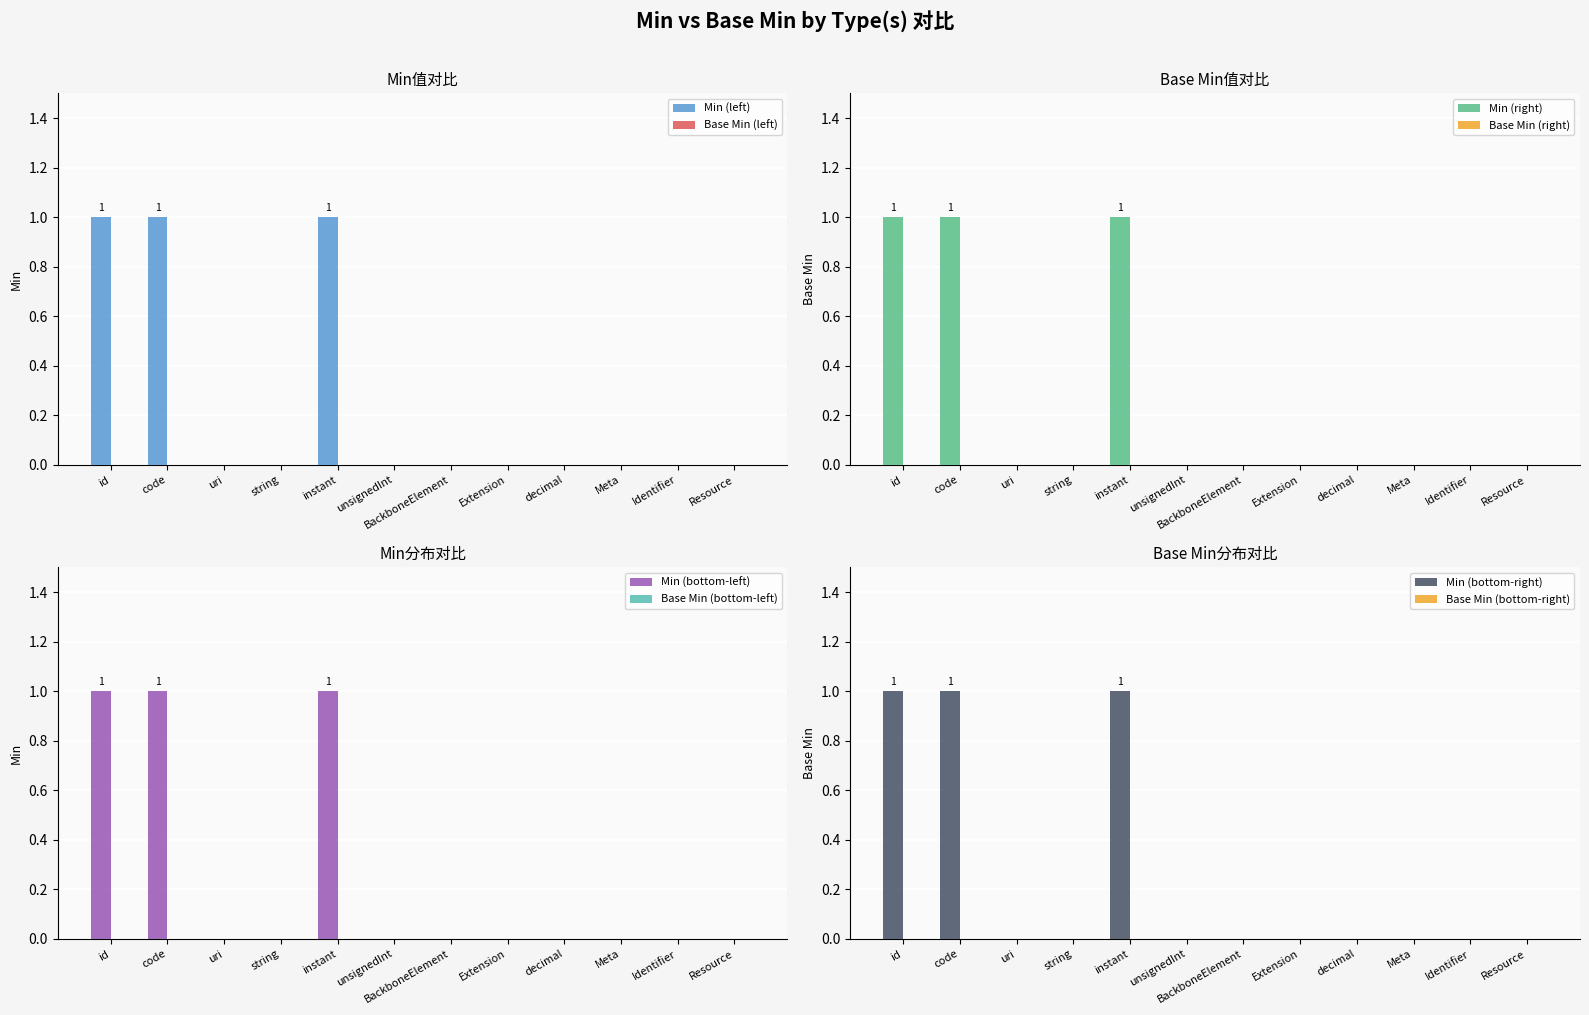

Reading left to right, what are all the values shown in this chart?

1	1	0	0	1	0	0	0	0	0	0	0